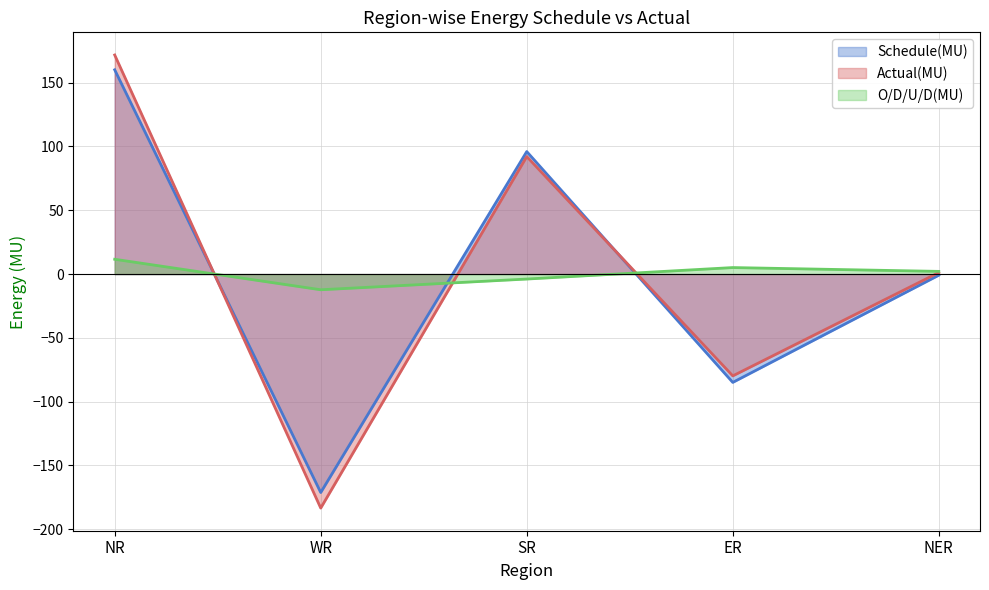

What is the label of the 5th point from the right?

NR